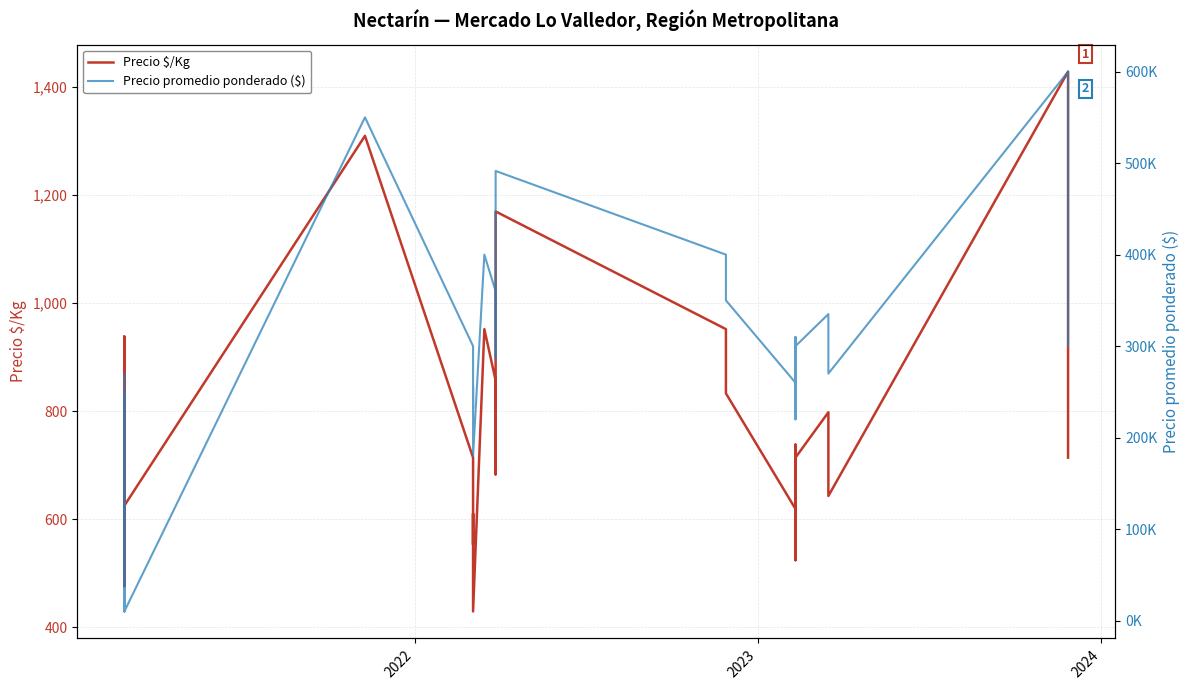

The value of Precio promedio ponderado ($) at 39 is 84921. True or false?

False